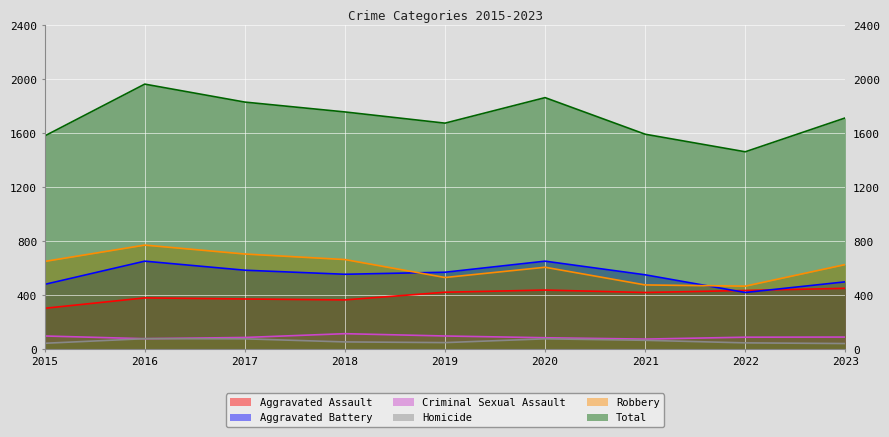

Where is the first local minimum for Aggravated Assault?

2018